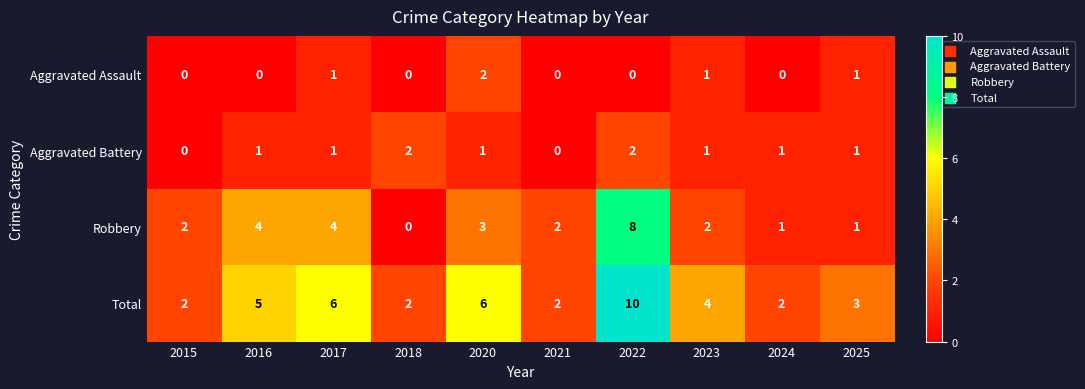

At which category is the sum across all series the highest?

2022